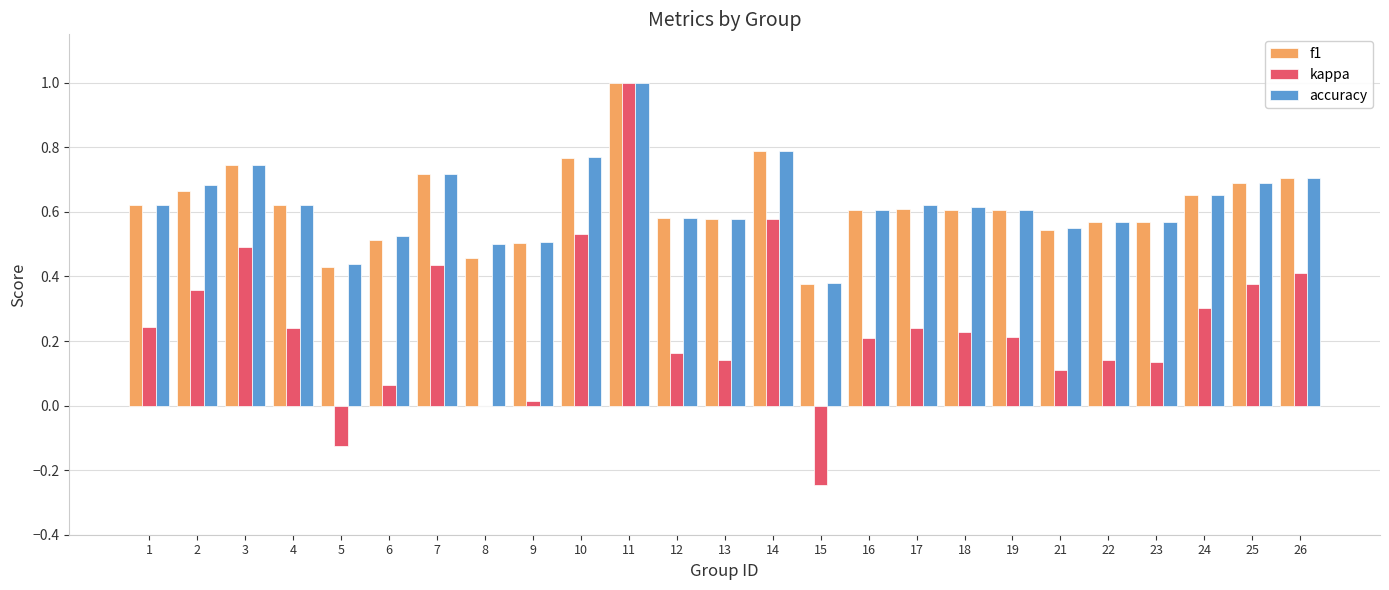

Is the value of f1 at 19 greater than the value of accuracy at 2?

No